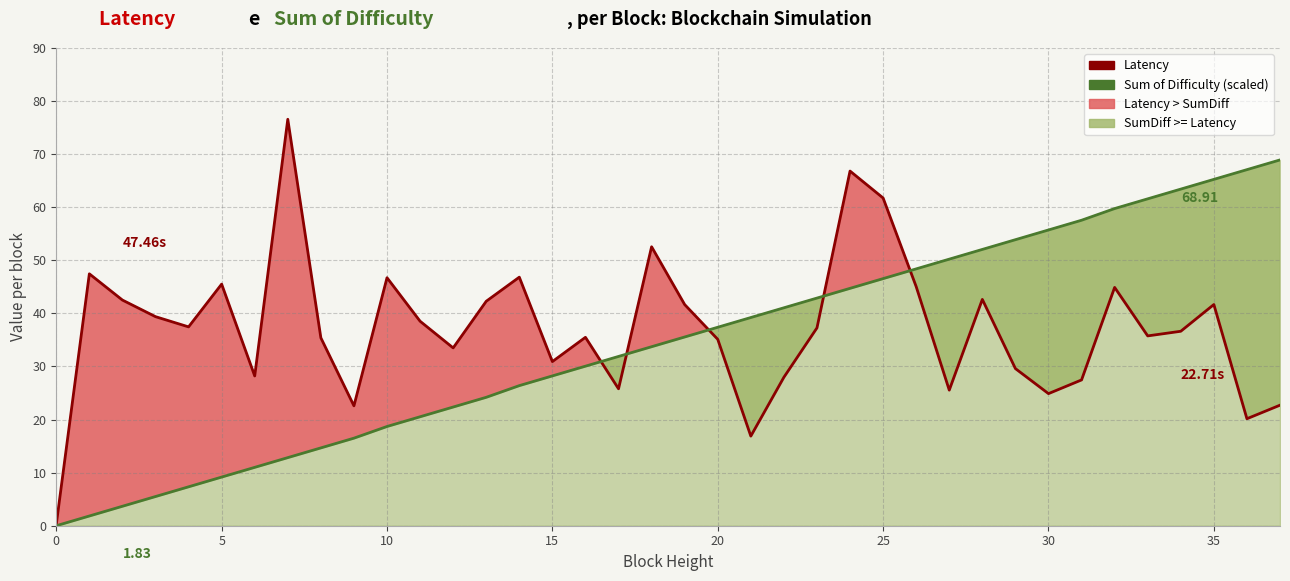

Which has a higher value, 15 or 11?

11